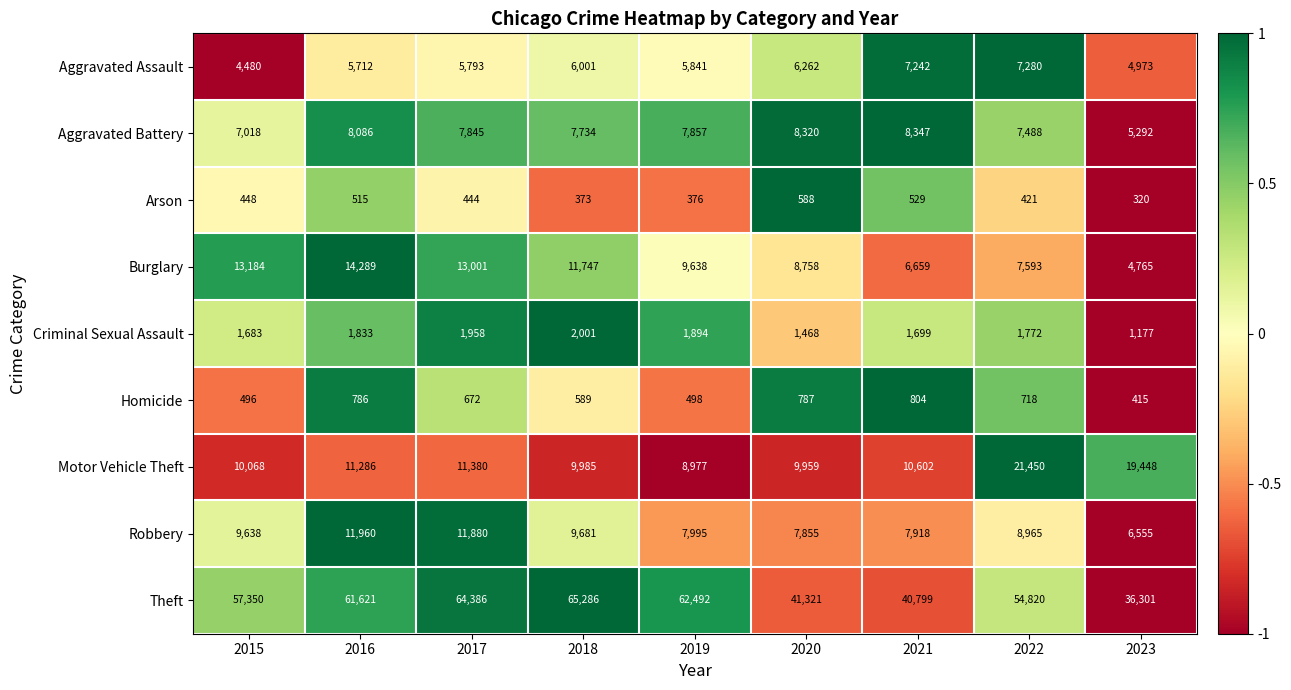

How many categories are shown in the chart?

9